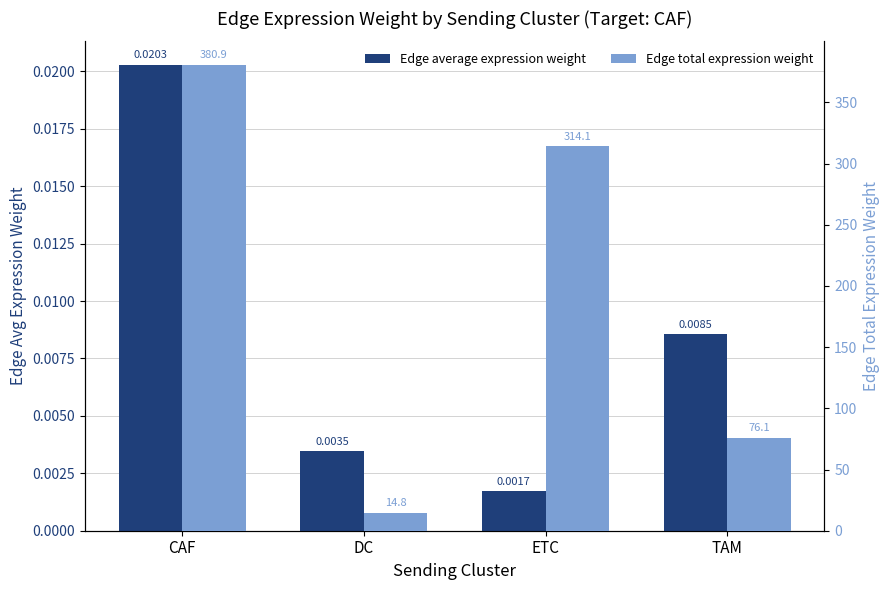

What position from the right is CAF?

4